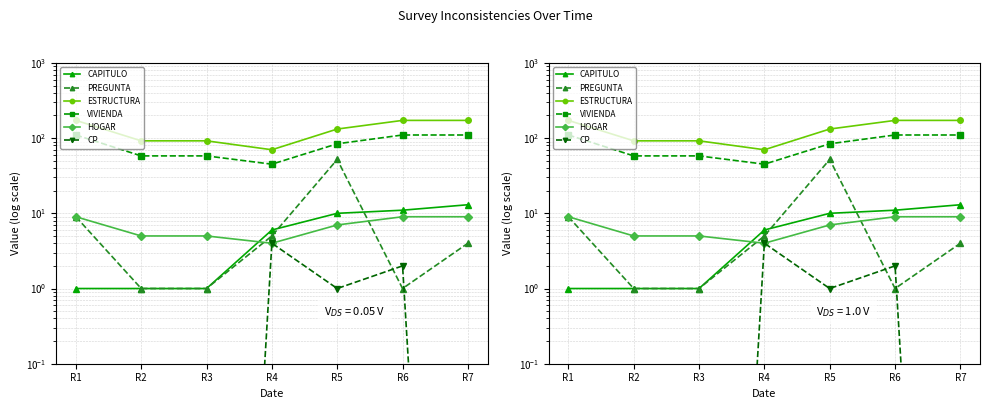

What are all the series names shown in the legend?

CAPITULO, PREGUNTA, ESTRUCTURA, VIVIENDA, HOGAR, CP